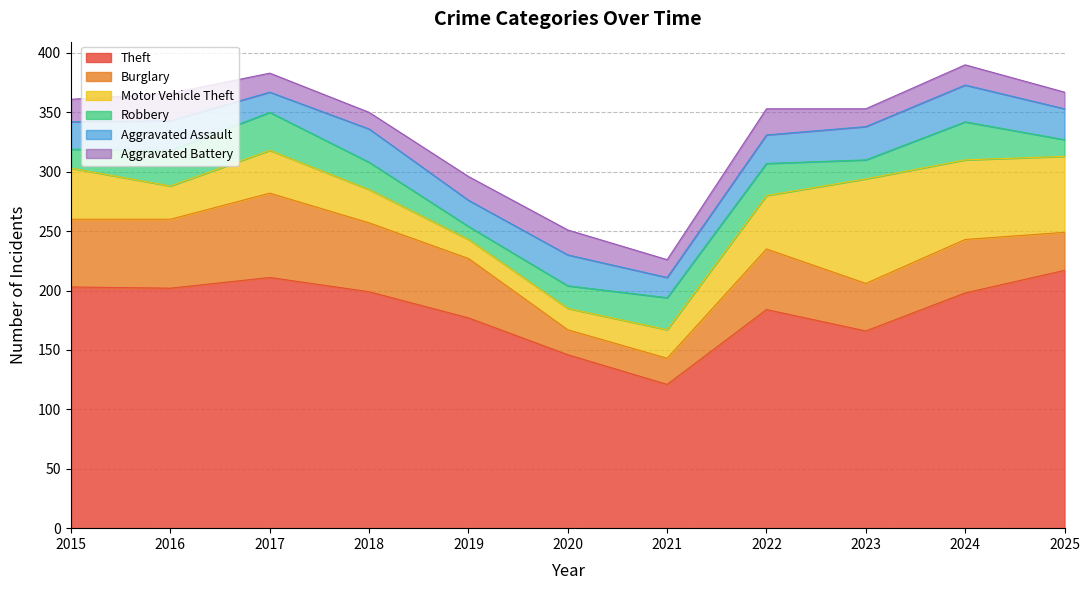

Does the chart have visible grid lines?

Yes